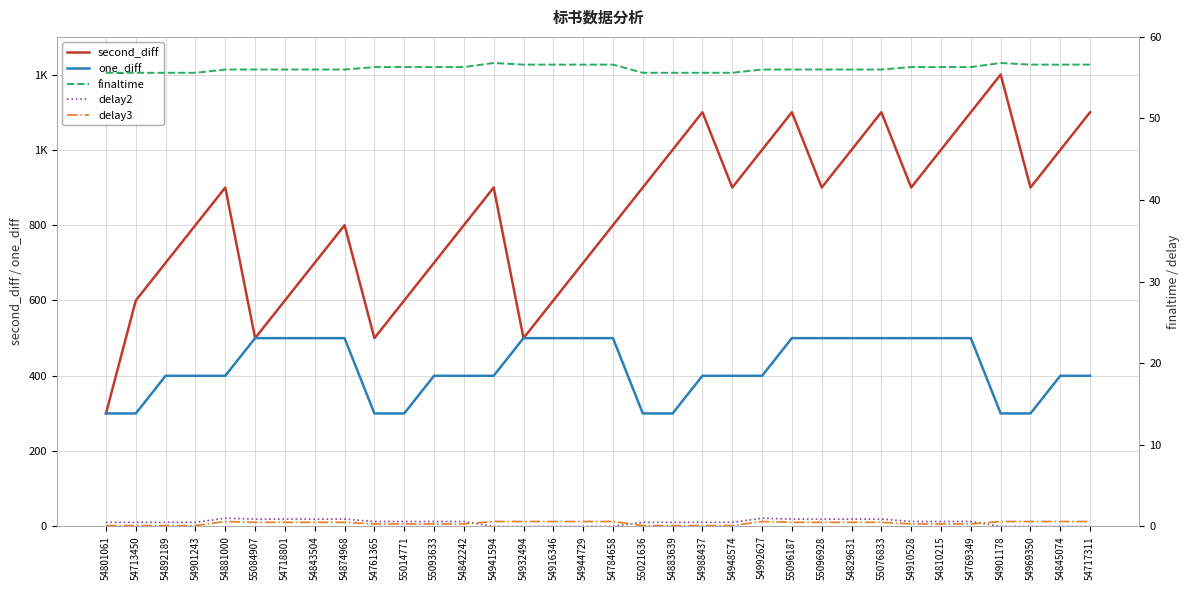

True or false: one_diff and second_diff cross at least once.

False